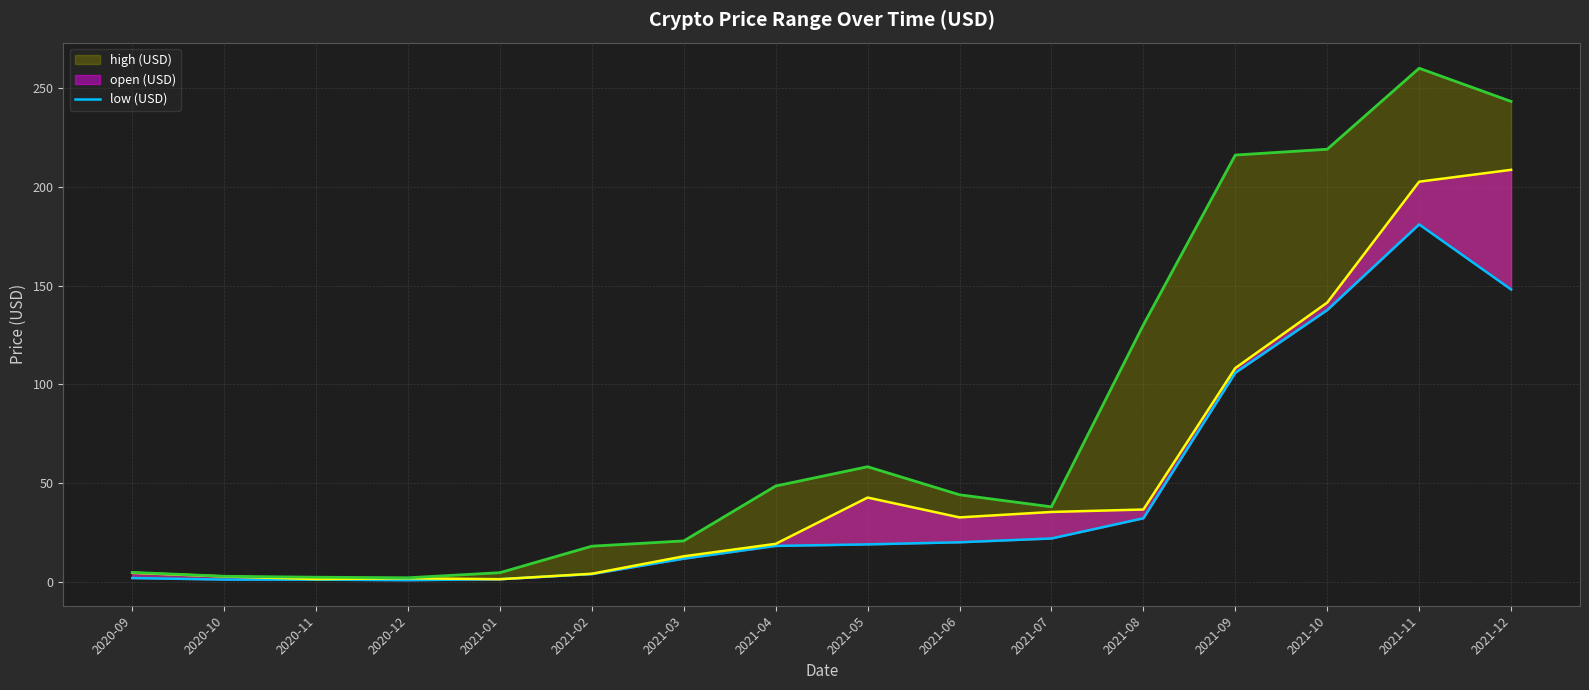

What is the difference between the second highest and minimum values?

147.0